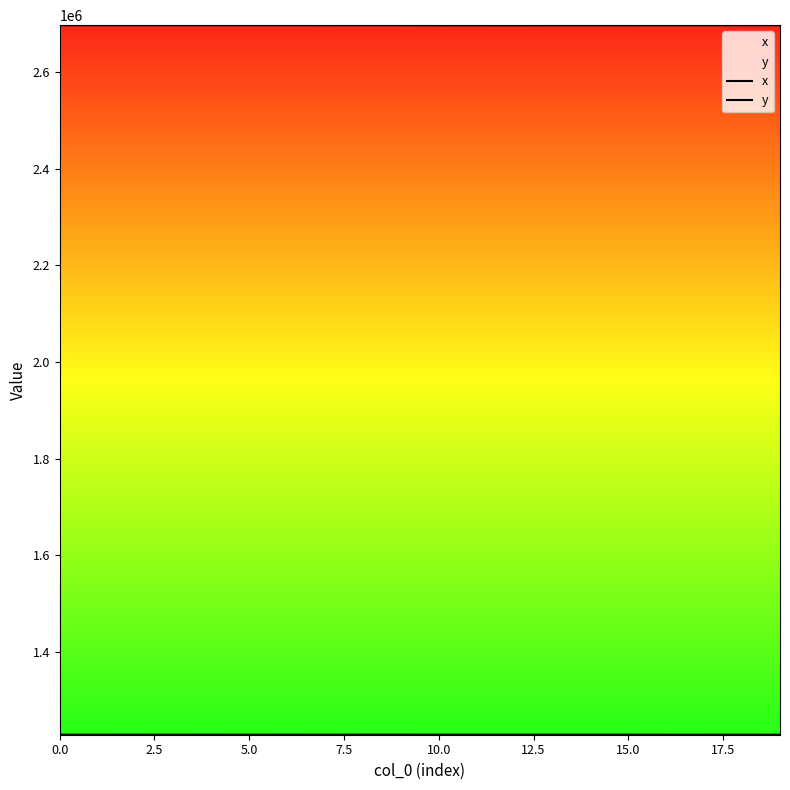

How many data points in y are above 1228447?

10